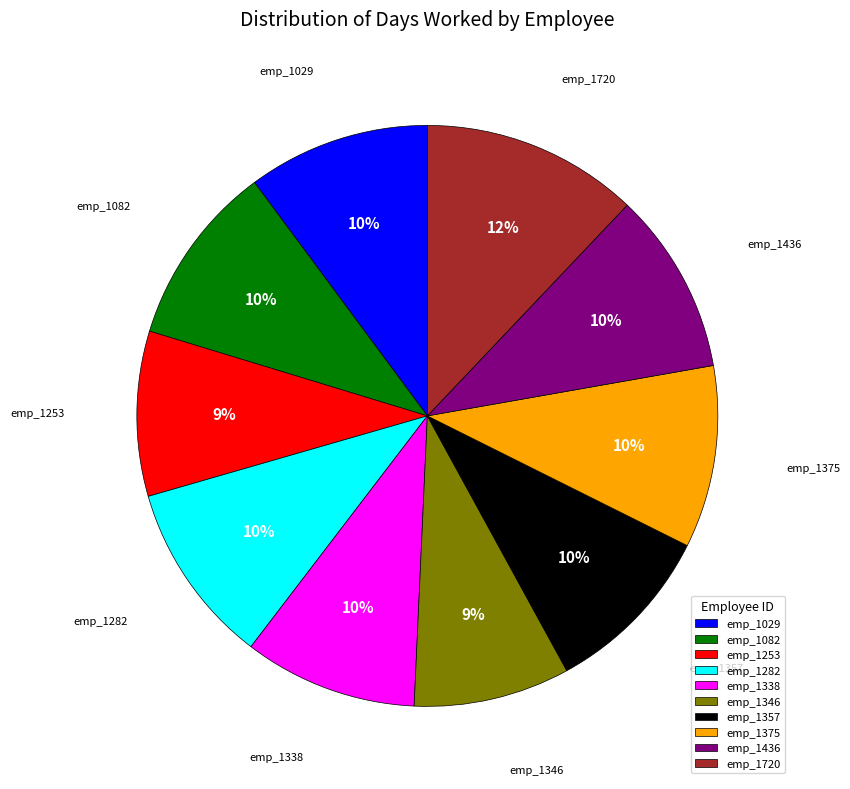

Approximately how many times larger is the value at emp_1346 compared to emp_1282?

0.9